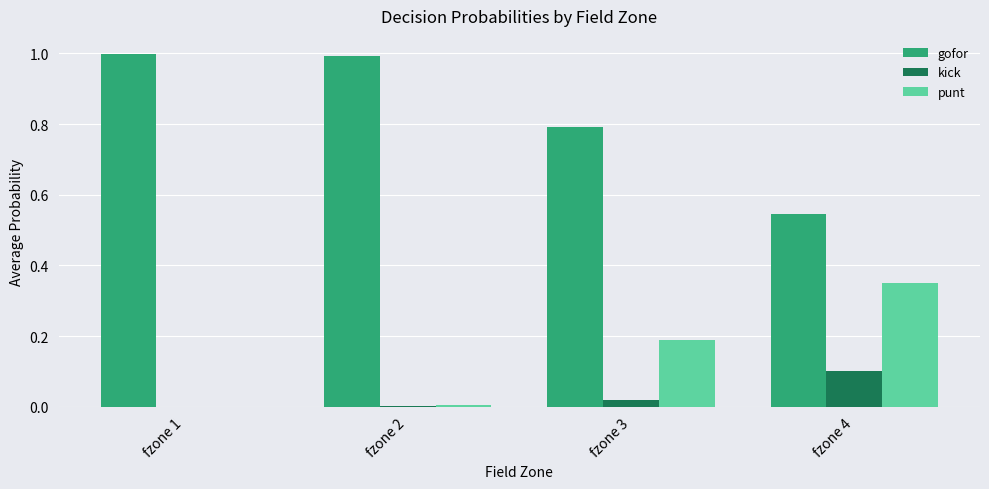

What is the maximum value for gofor?

1.0